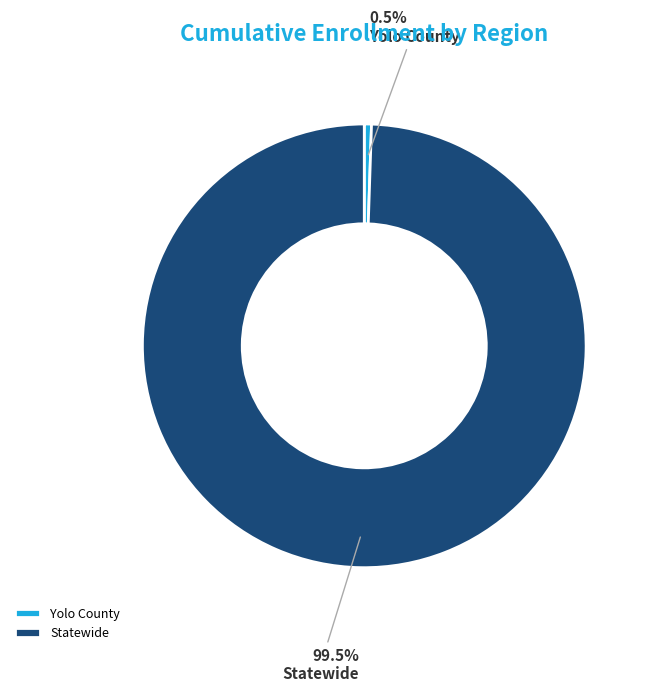

Which category has the biggest portion of the pie?

Statewide